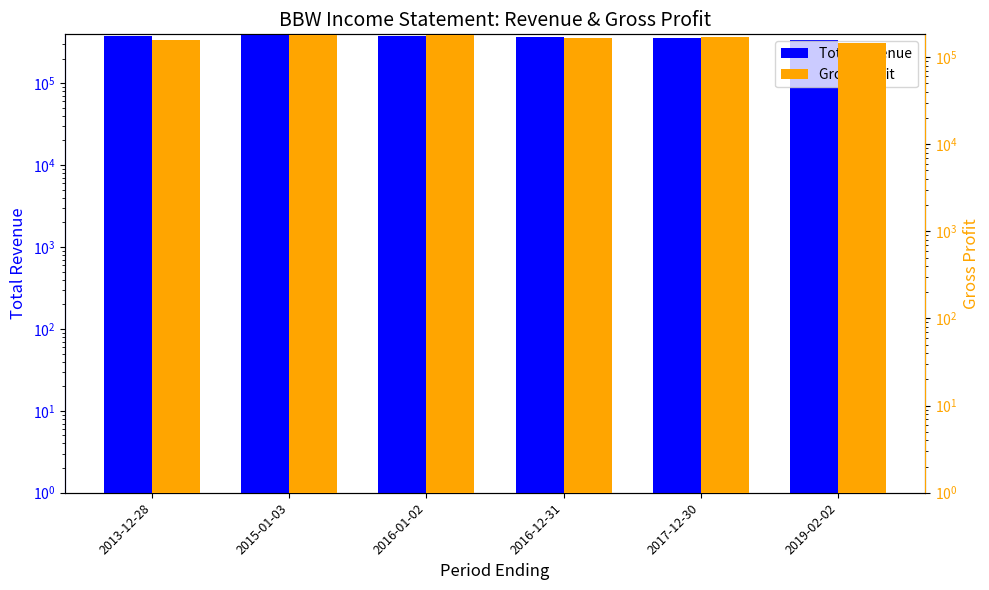

Where does the Total Revenue series first go above 377700?

2013-12-28